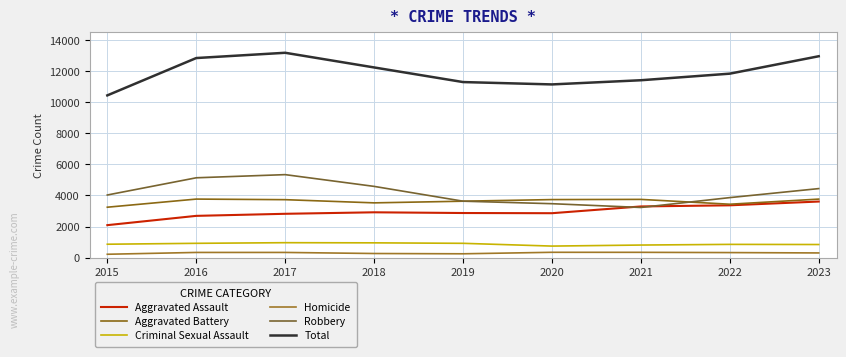

Is the value of Aggravated Battery at 2017 greater than the value of Total at 2019?

No